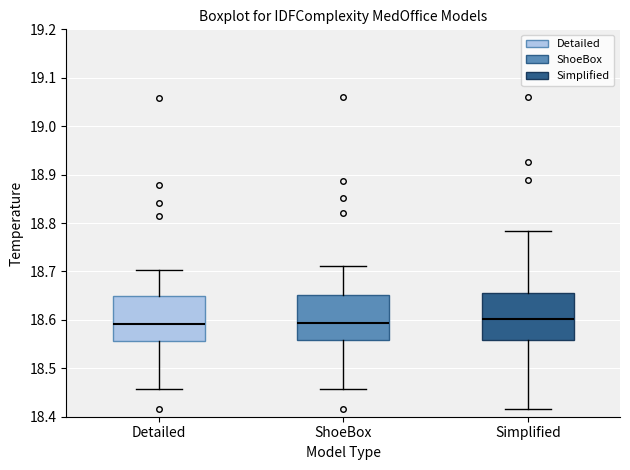

Reading left to right, read every box against the y-axis: the position of its median line, the range the box covers, and the ends of its whiskers. The values are not printed on the chart, so give them approximately, as read against the axis.

Detailed: median 18.59, box 18.56 to 18.65, whiskers 18.46 to 18.70
ShoeBox: median 18.59, box 18.56 to 18.65, whiskers 18.46 to 18.71
Simplified: median 18.60, box 18.56 to 18.66, whiskers 18.42 to 18.78